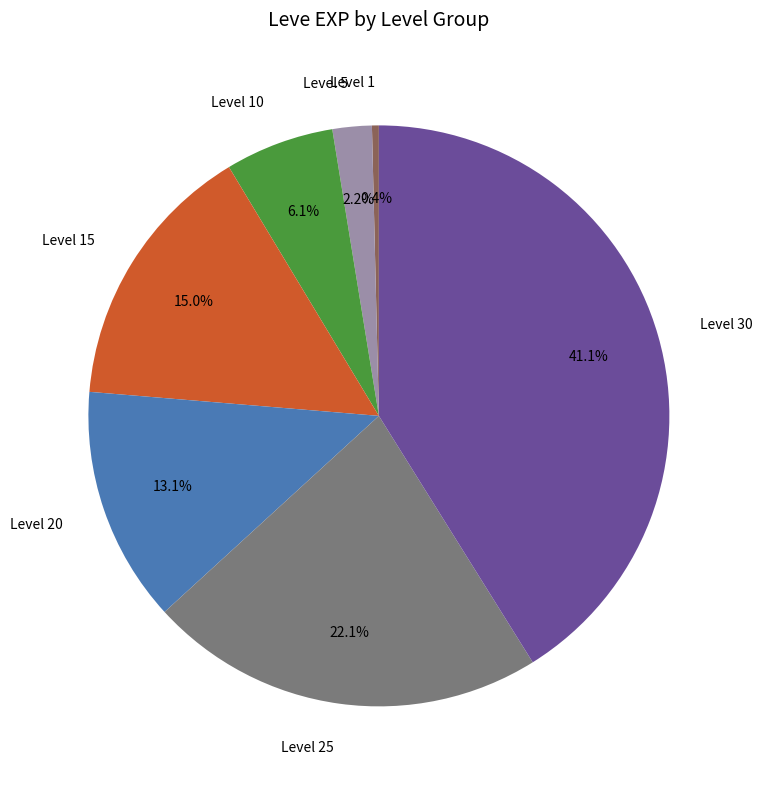

Approximately how many times larger is the value at Level 20 compared to Level 30?

0.3